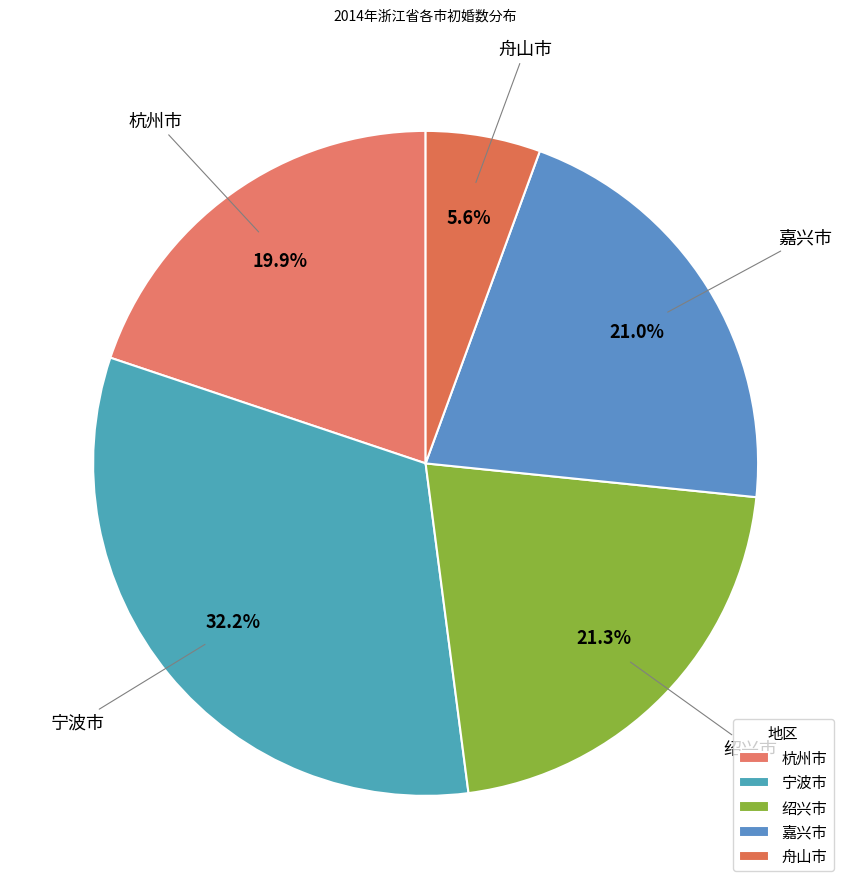

How many segments does this pie chart have?

5